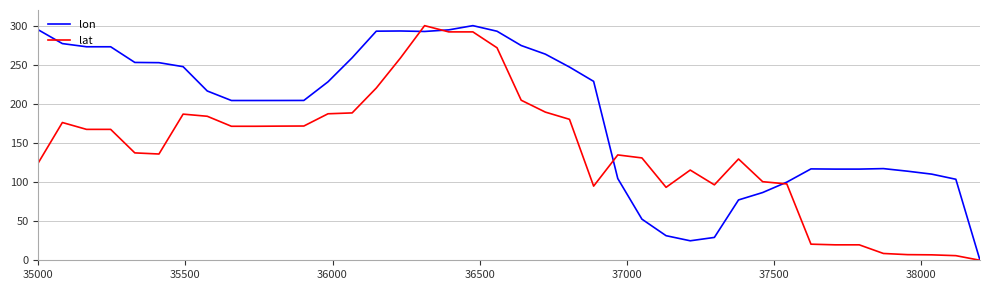

What are all the series names shown in the legend?

lon, lat